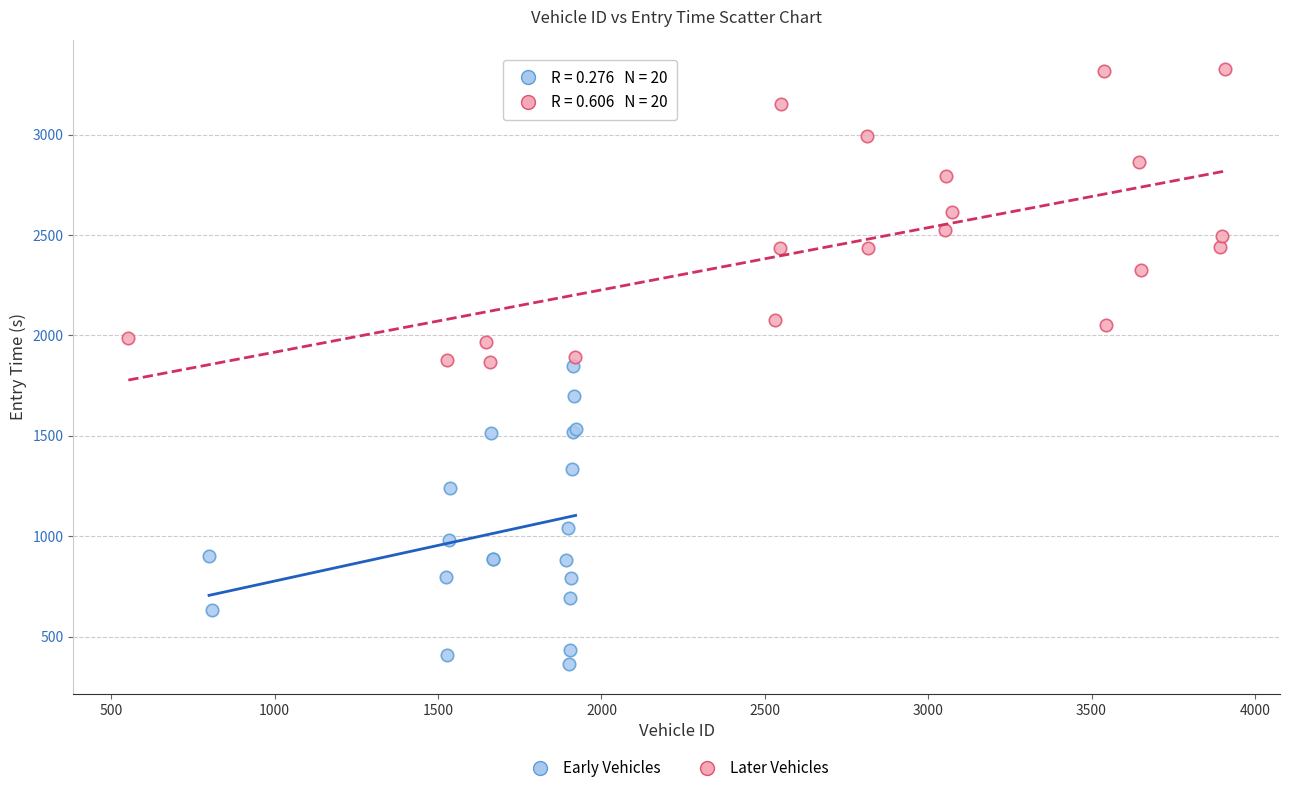

Which series contains the lowest Y value?

Early Vehicles